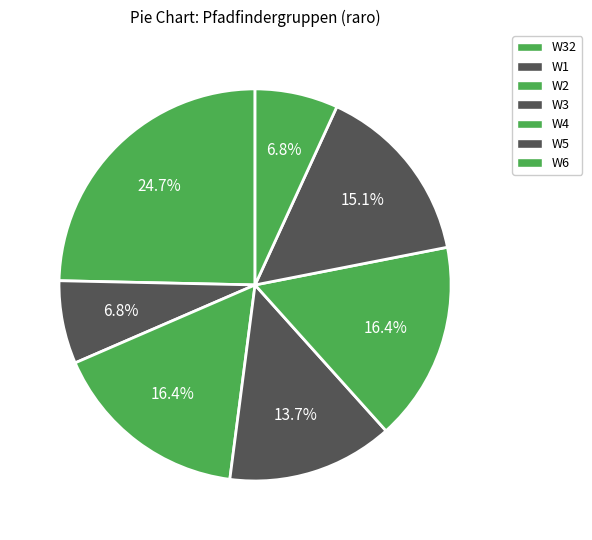

How many segments does this pie chart have?

7